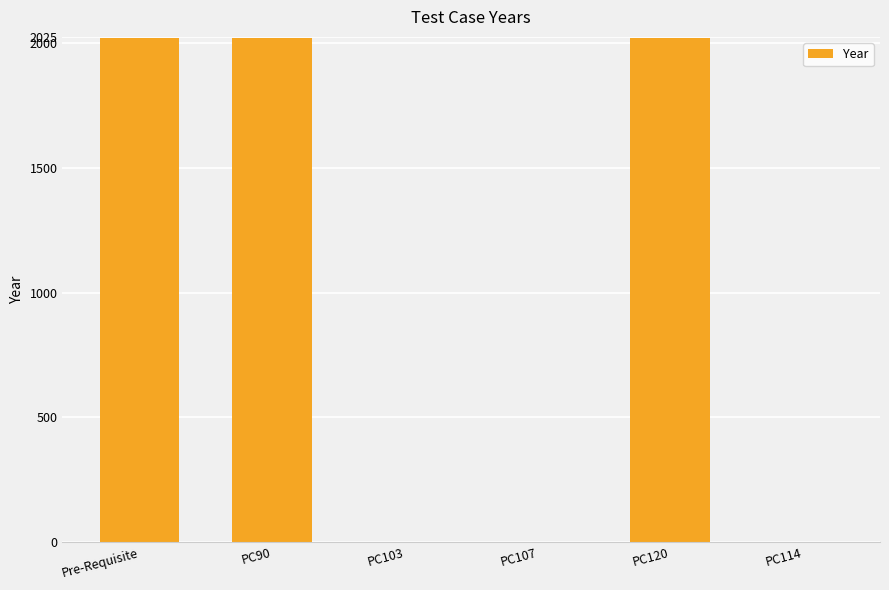

What is the maximum value shown in the chart?

2019